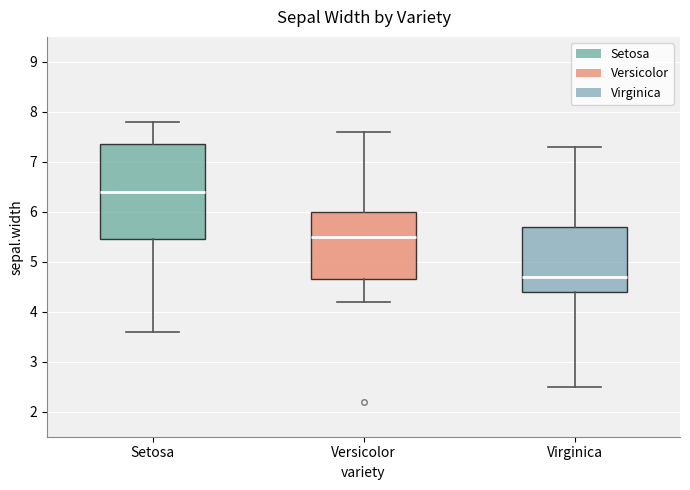

Comparing the boxes themselves (not the whiskers), which one is the tallest?

Setosa